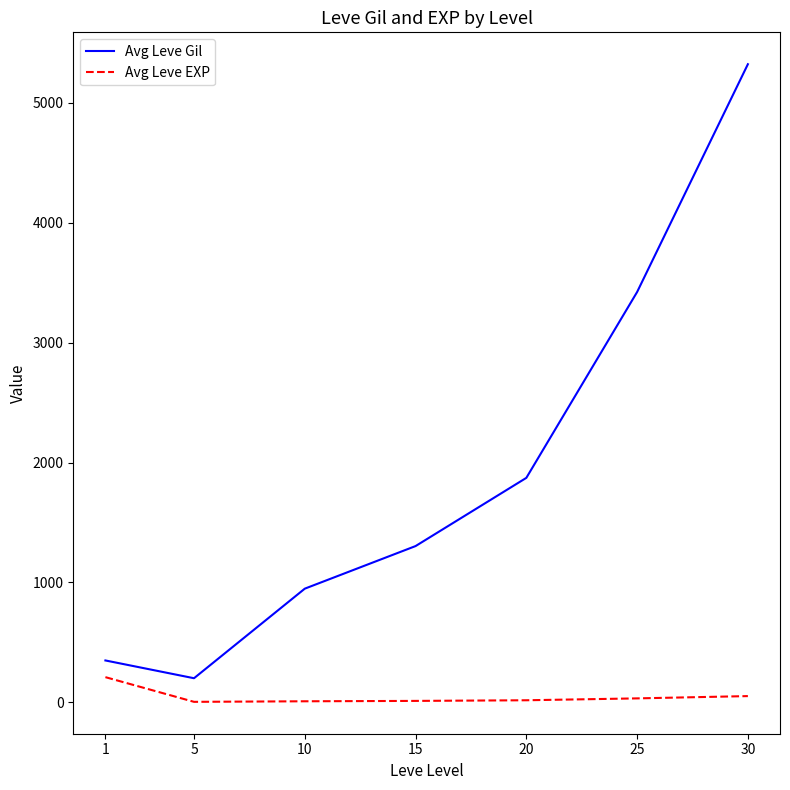

What are all the series names shown in the legend?

Avg Leve Gil, Avg Leve EXP